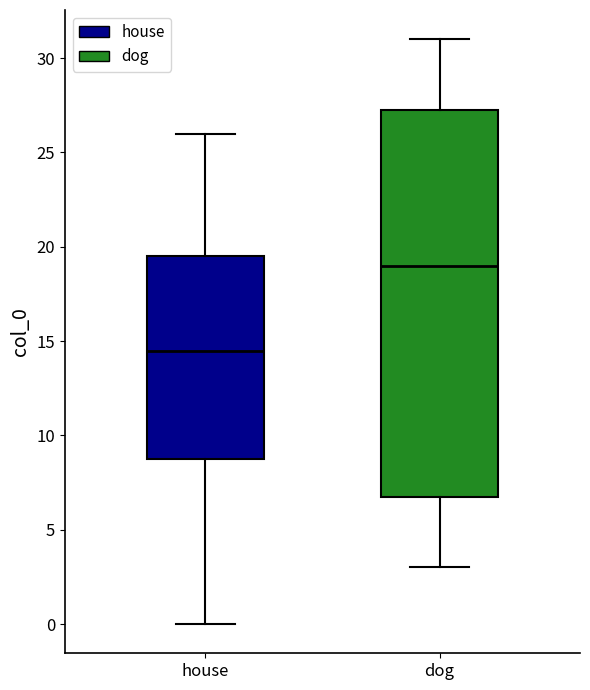

Comparing the boxes themselves (not the whiskers), which one is the tallest?

dog